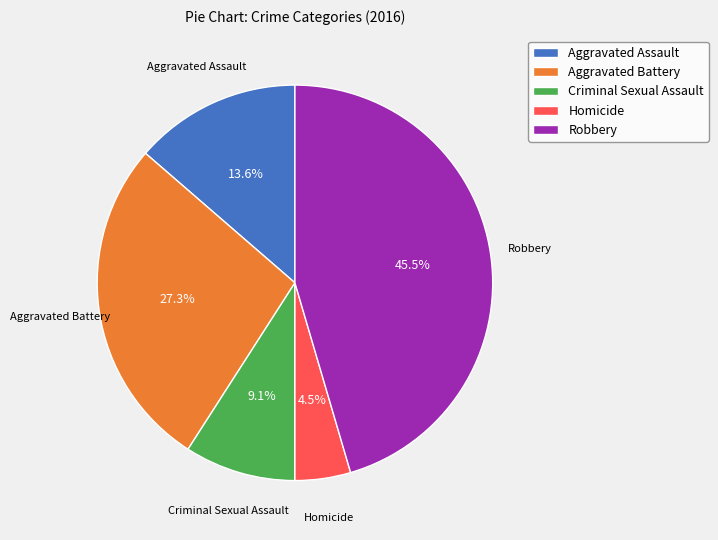

Is the sum of Criminal Sexual Assault and Homicide greater than half?

No